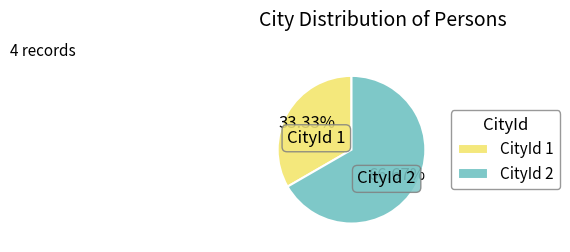

Do CityId 1 and CityId 2 together represent more than half of the pie?

Yes